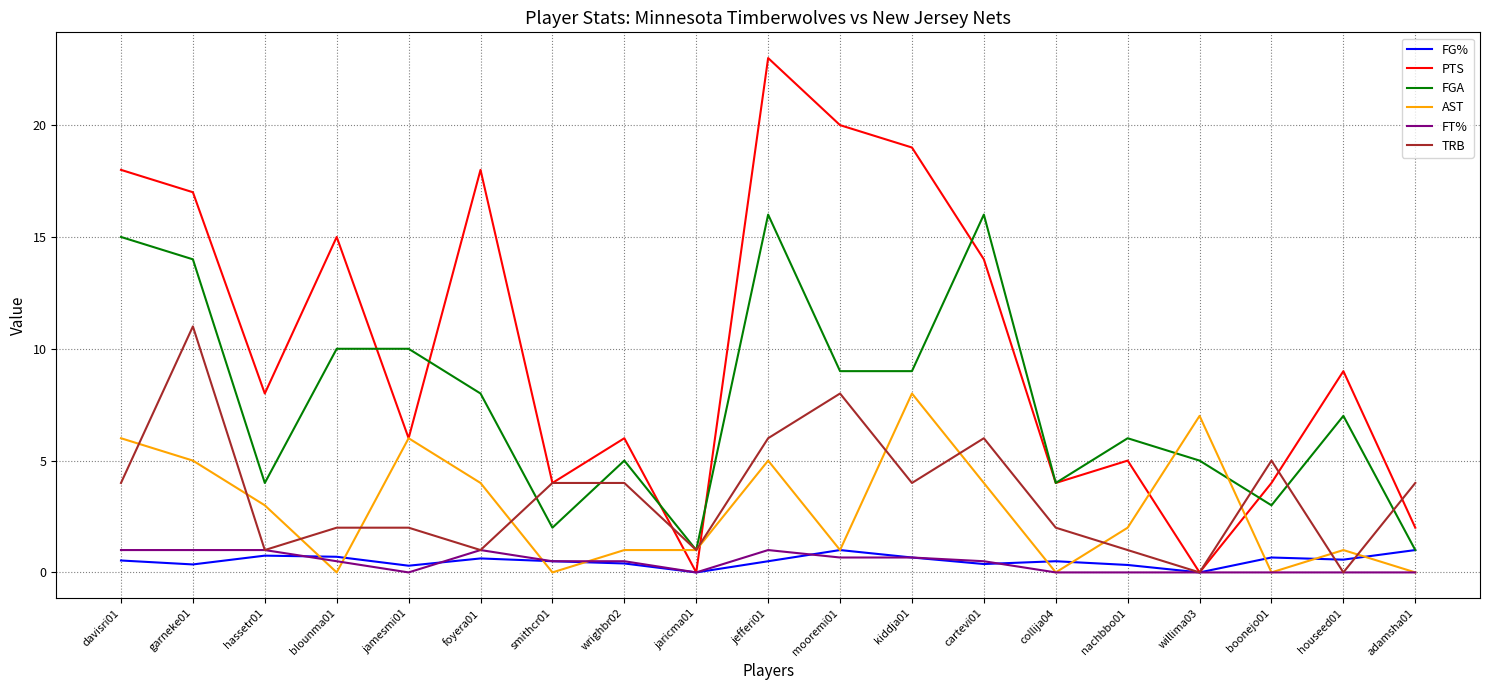

Which series has the largest total across all categories?

PTS